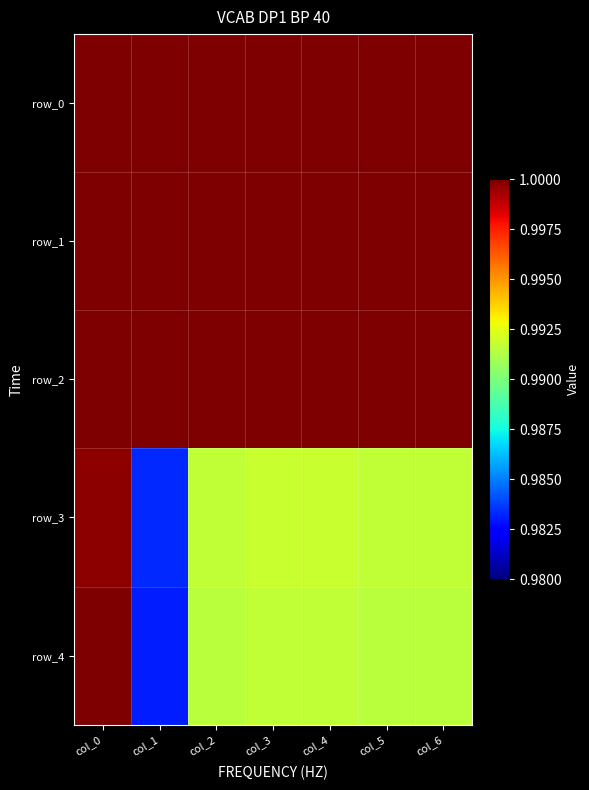

At which category does the chart reach its minimum across all series?

col_1